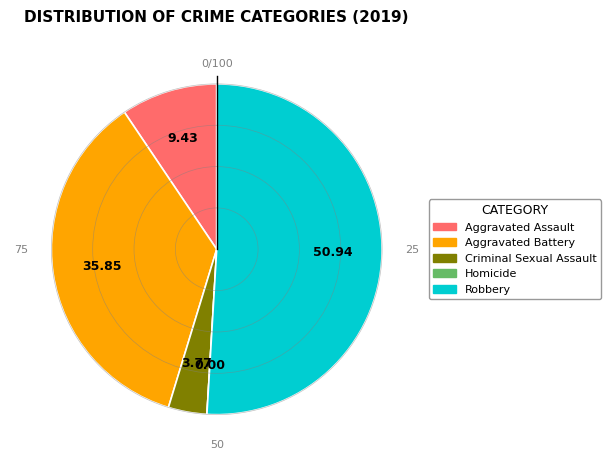

Between Aggravated Assault and Aggravated Battery, which is larger?

Aggravated Battery